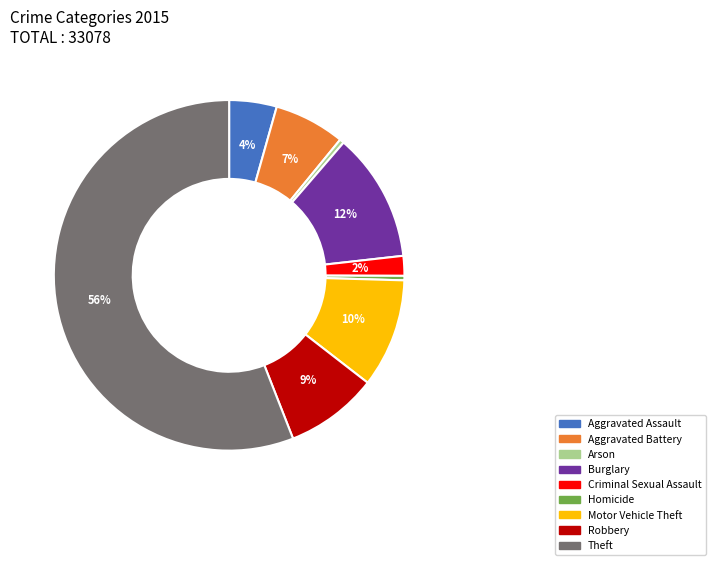

To the nearest percent, what is the difference between the Burglary and Criminal Sexual Assault slice percentages?

10%